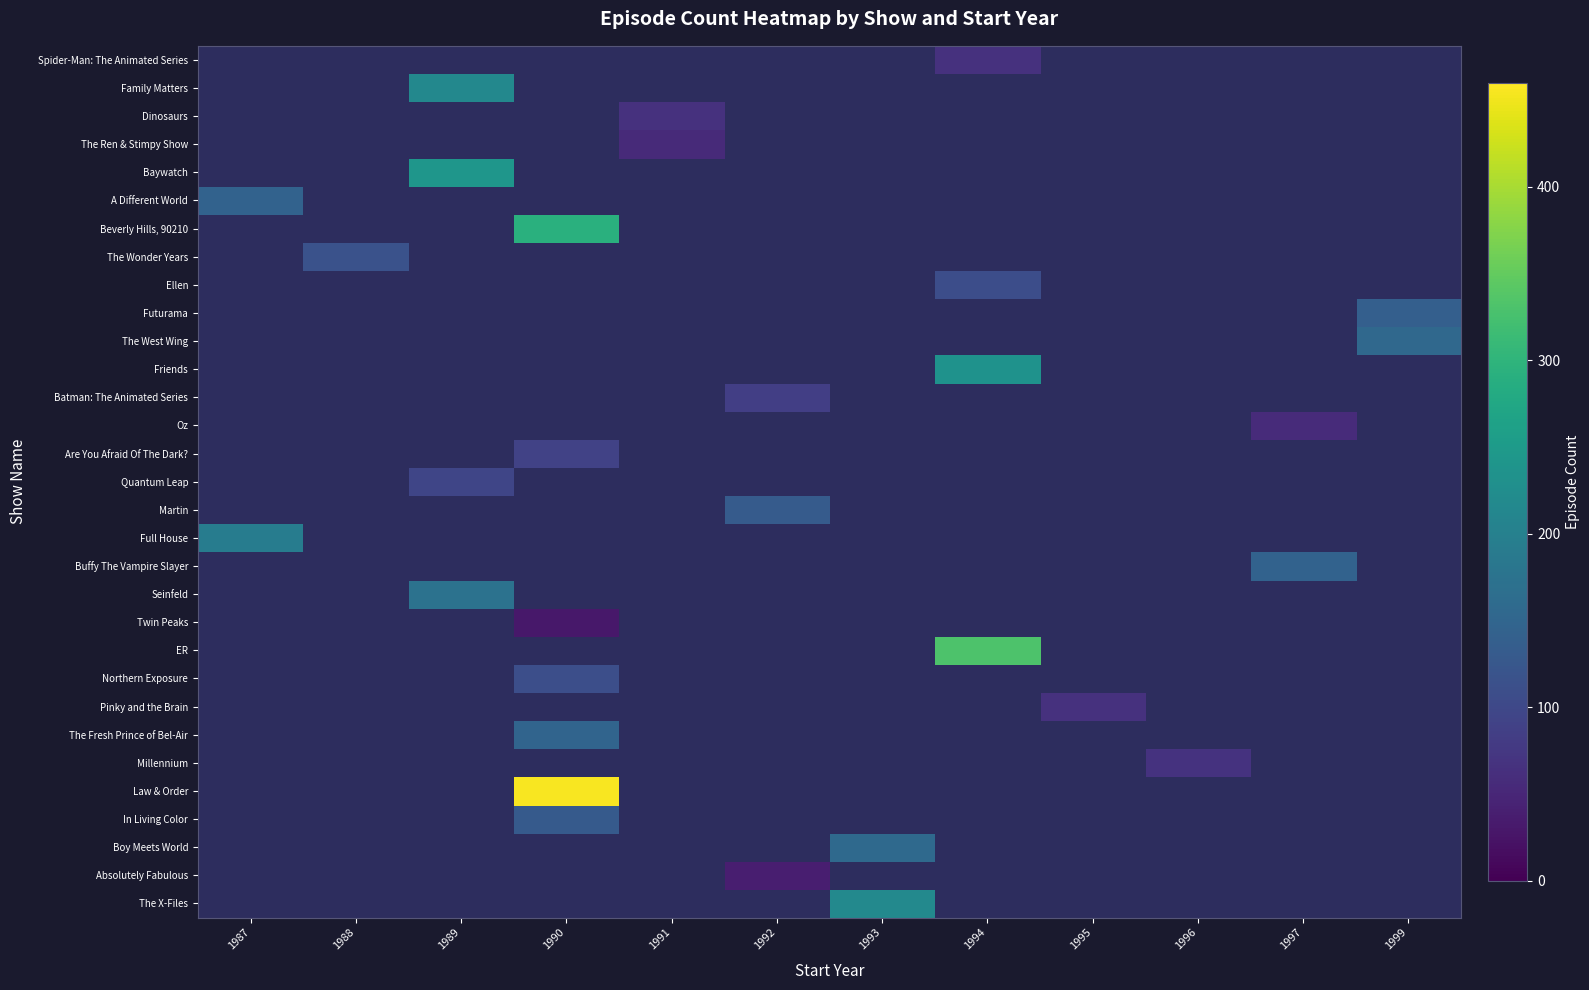

At how many categories does at least one series exceed 280?

2